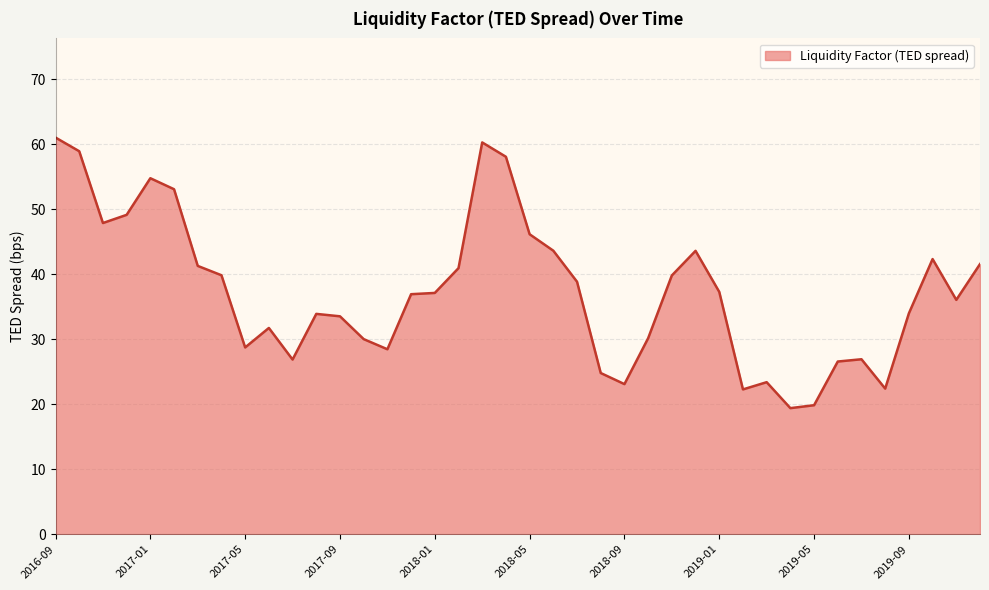

What is the difference between the maximum and minimum values?

41.6